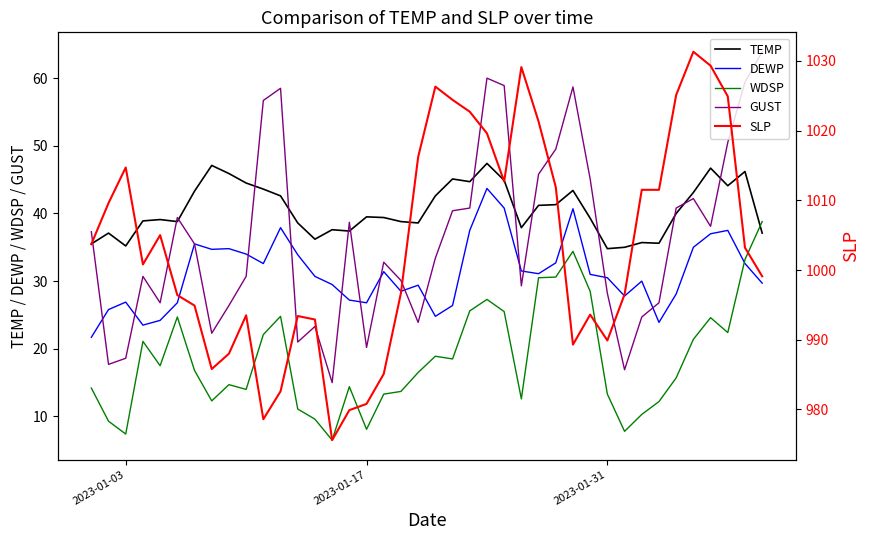

True or false: GUST and TEMP intersect in this chart.

True